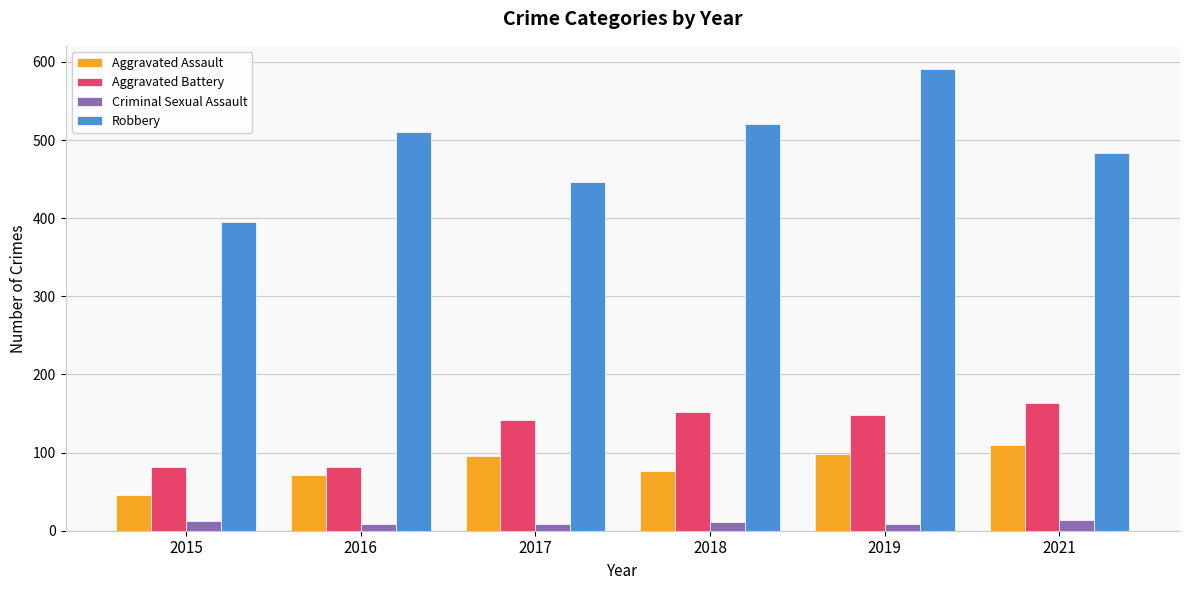

How many categories are shown in the chart?

6